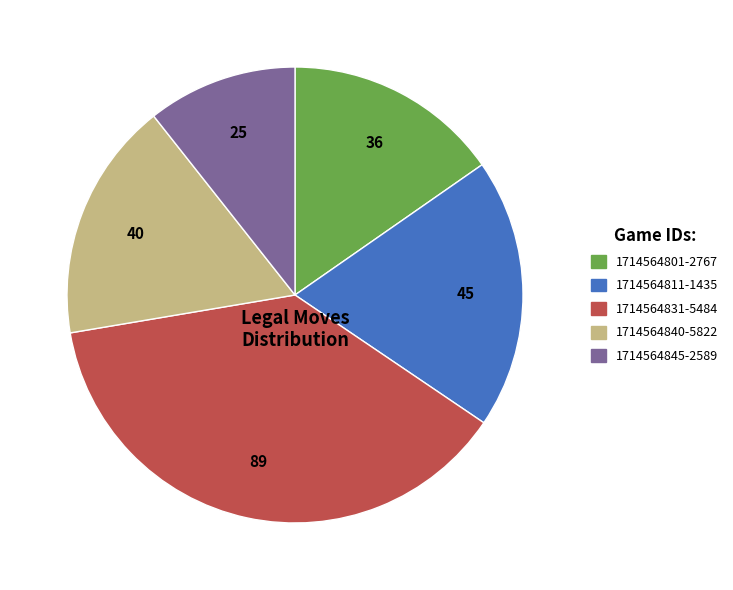

True or false: 1714564801-2767 accounts for 15% of the total.

True